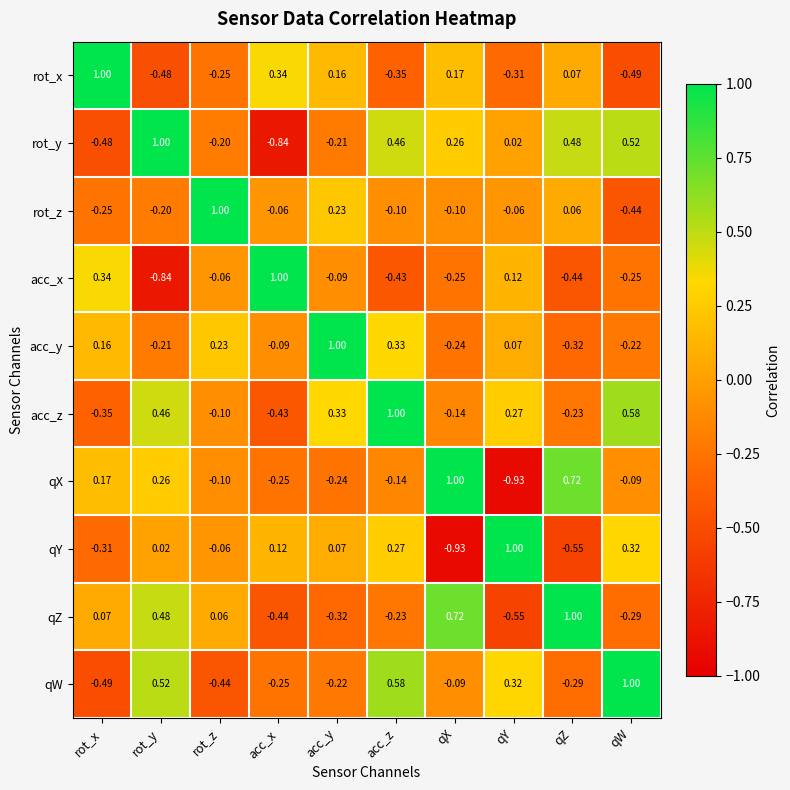

At which category is the sum across all series the highest?

acc_z